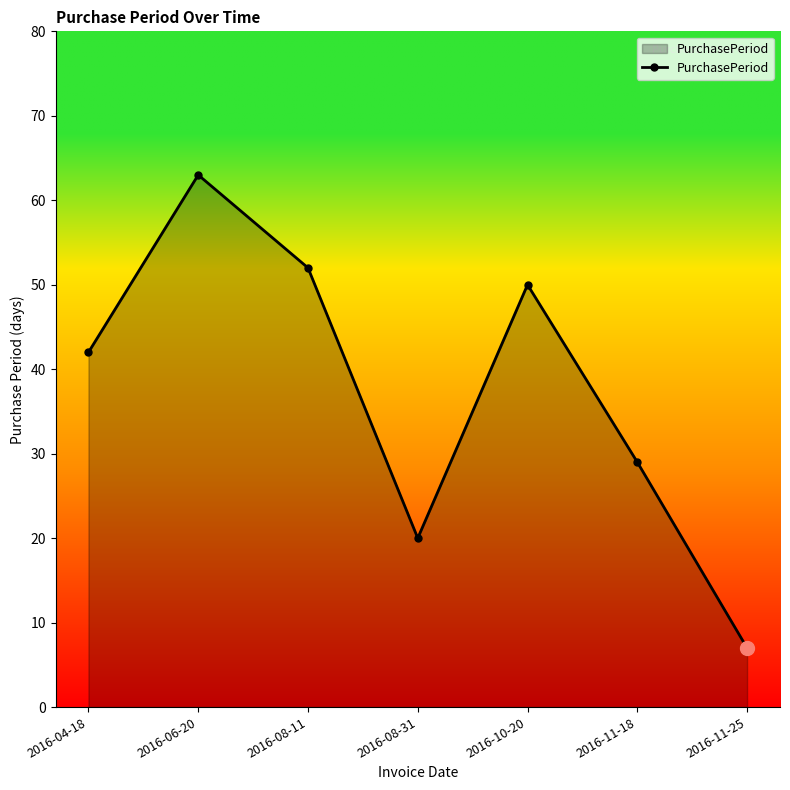

What value does the data have at 2016-10-20?

50